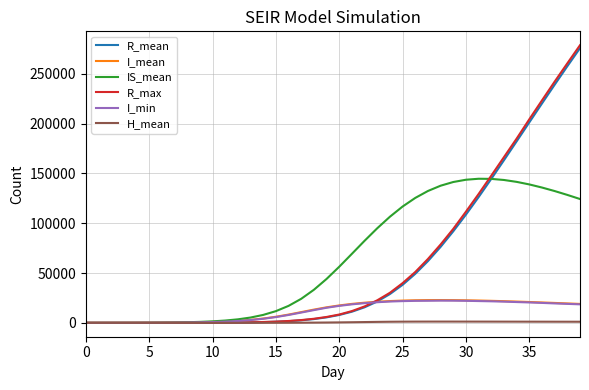

Which series has the widest spread of values?

R_max